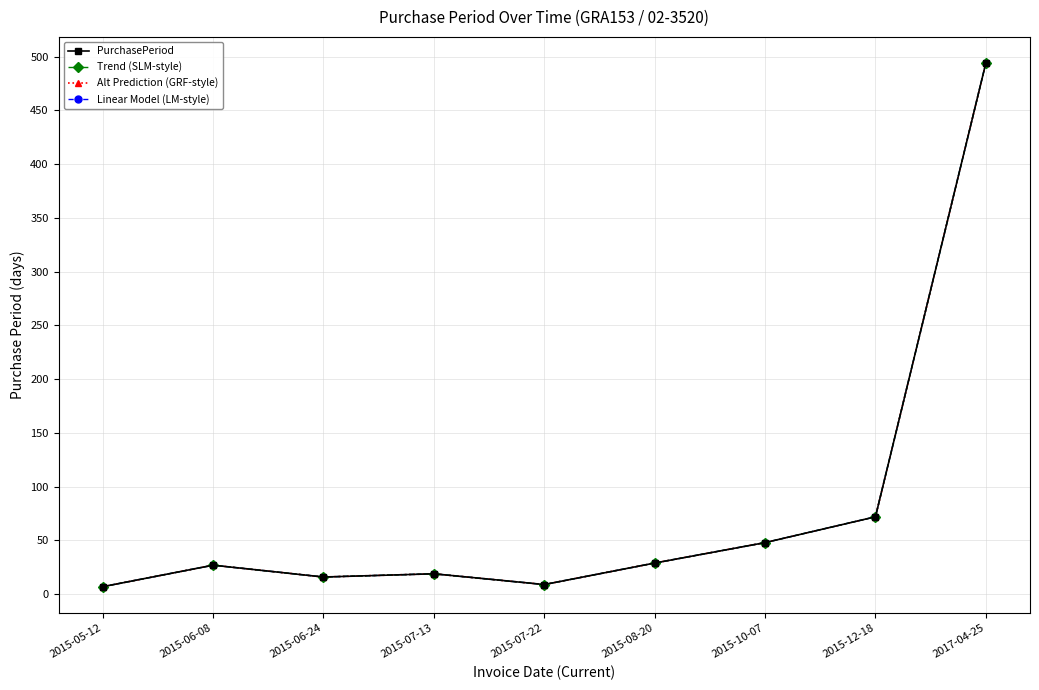

In Alt Prediction (GRF-style), how many points are lower than both neighbors (excluding endpoints)?

2